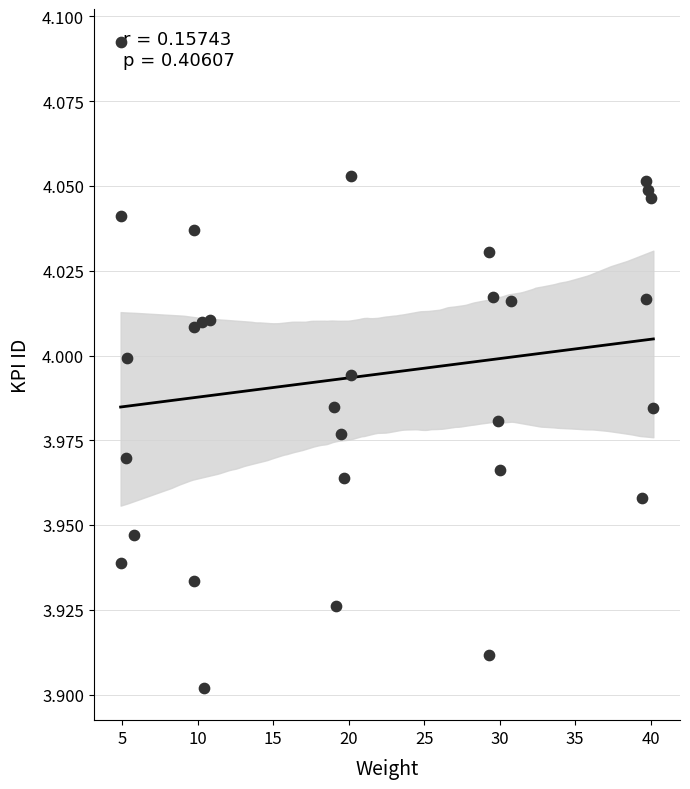

What is the range of X values (max minus min)?

35.3